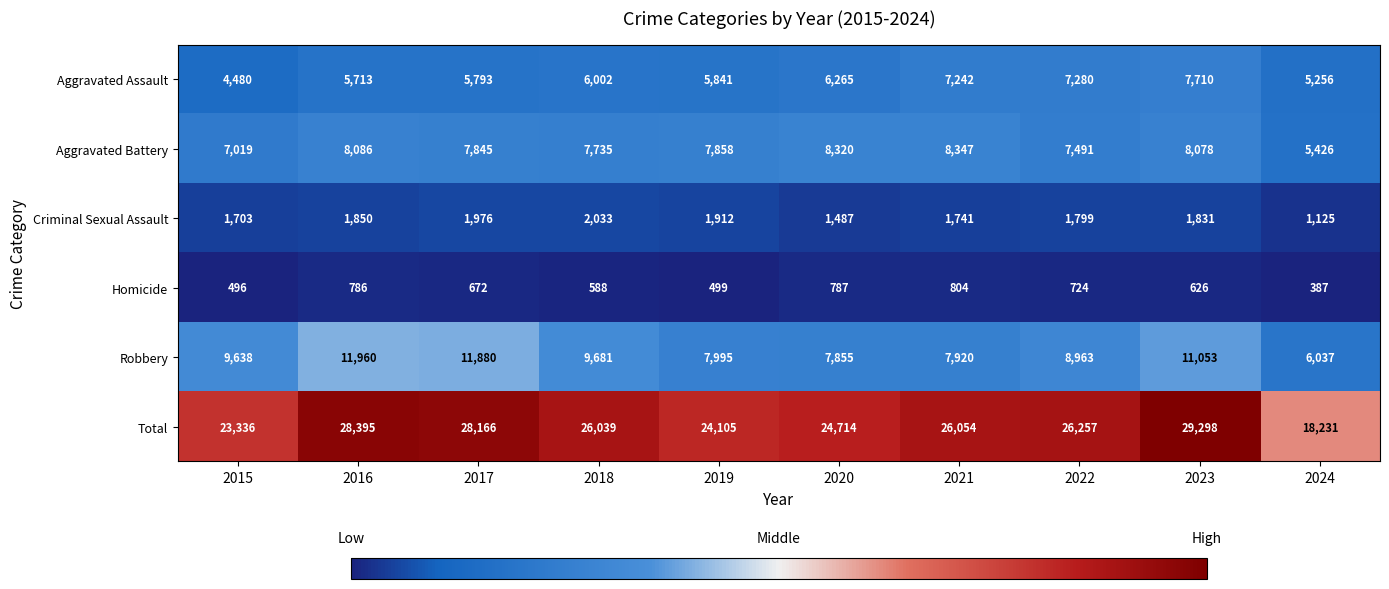

What is the difference between the second highest and minimum values in the Total series?

10164